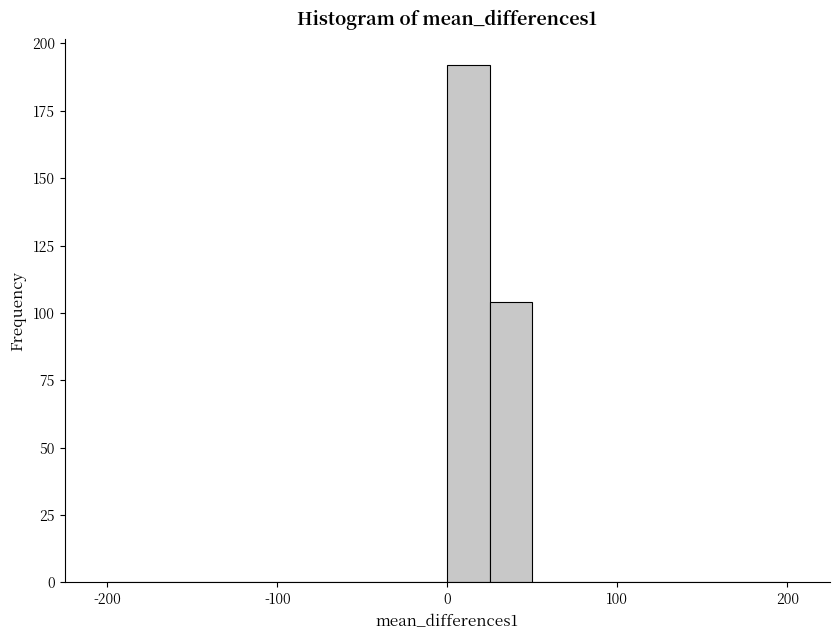

Read against the x-axis, roughly where is the centre of the tallest bar?

10